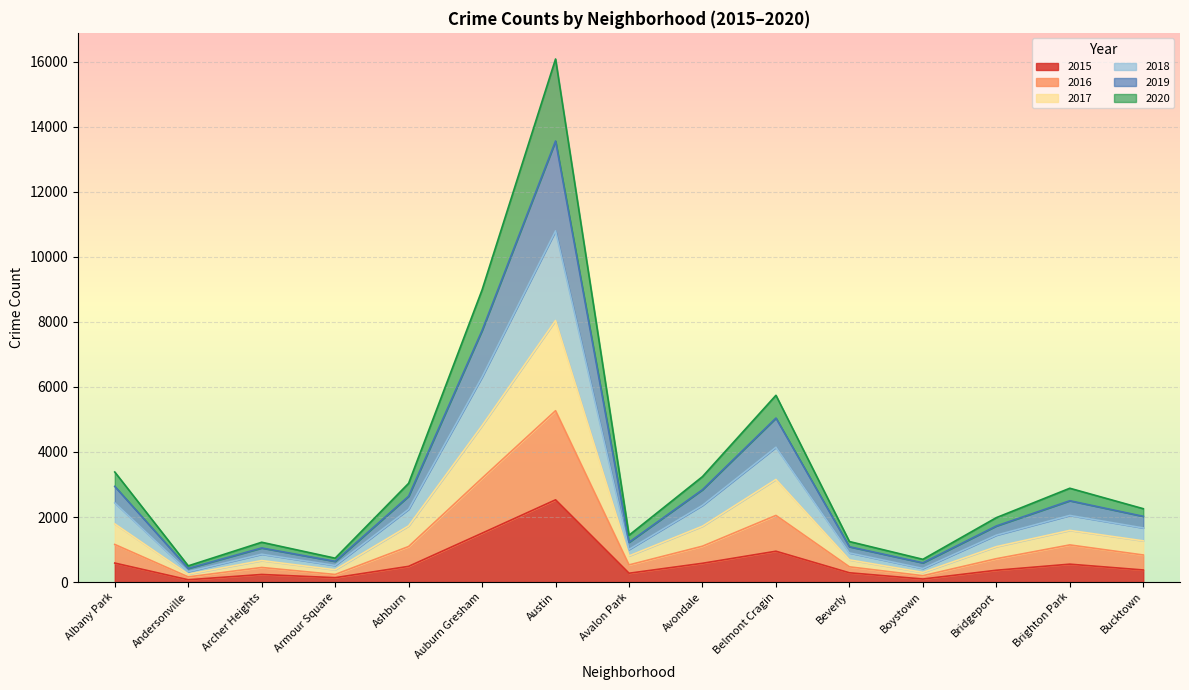

What is the total value across all series at Ashburn?

3037